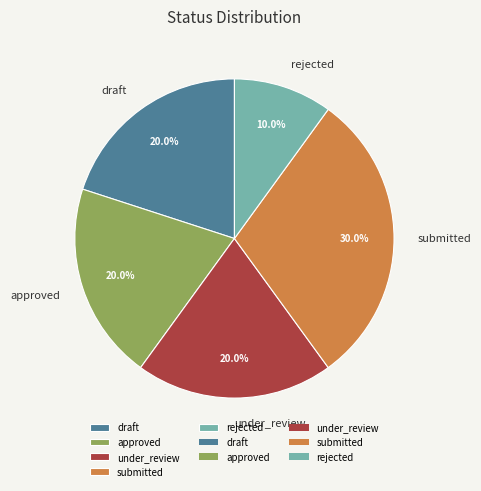

Combined, what portion of the pie is approved and draft?

40.0%